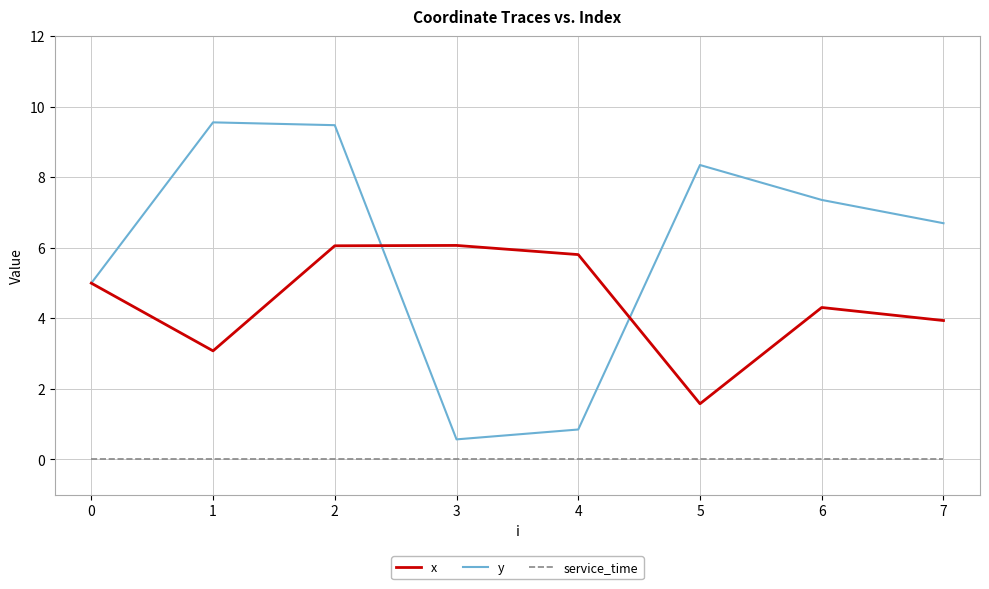

What are all the series names shown in the legend?

x, y, service_time